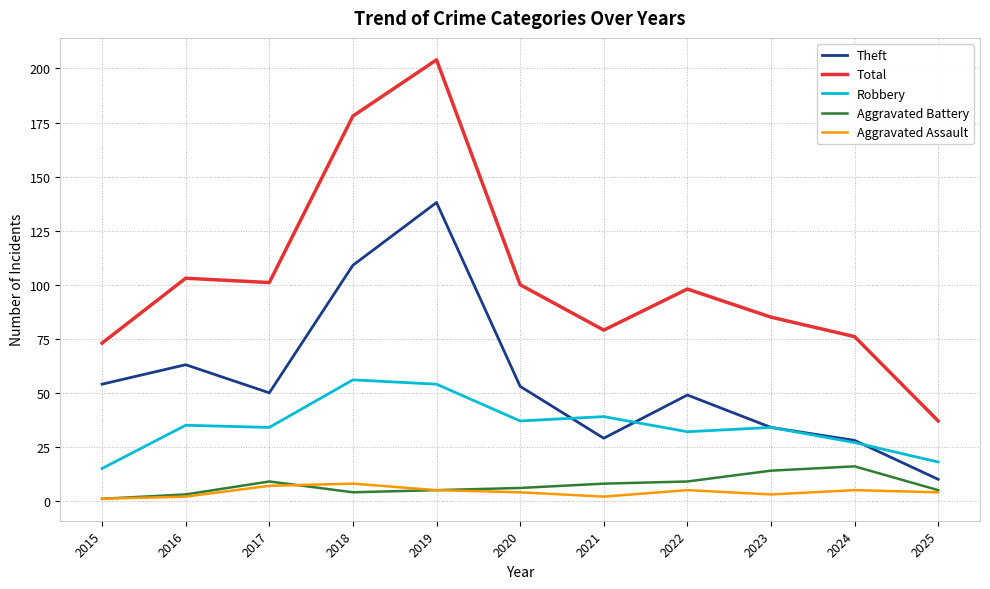

The value of Aggravated Battery at 2016 is 3. True or false?

True